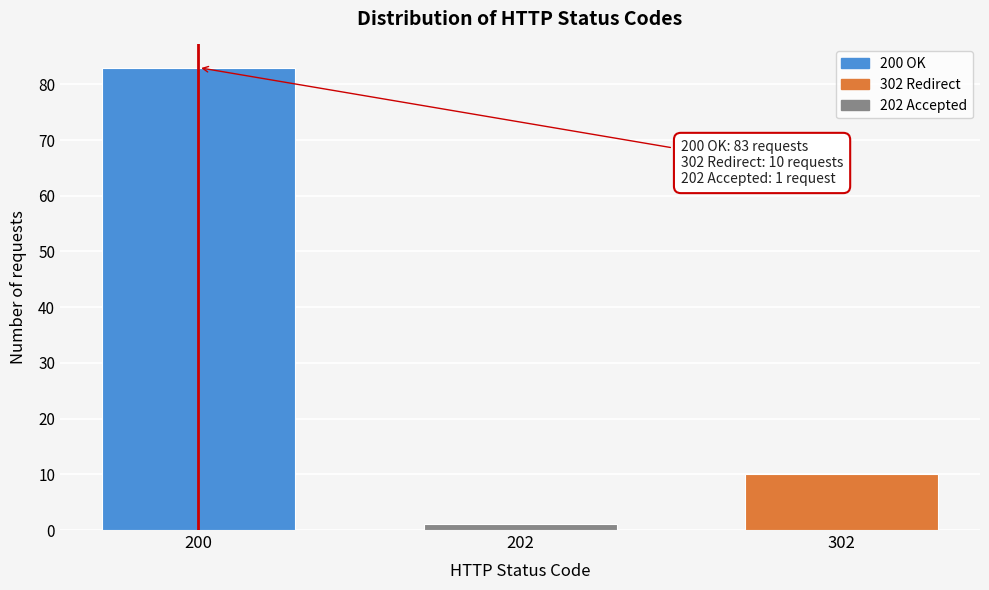

Reading left to right, list all the values displayed in this chart.

200=83	202=1	302=10